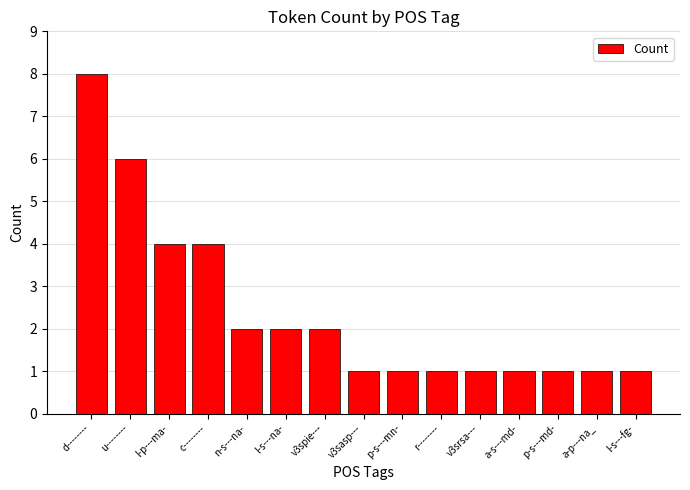

True or false: the data shows 1 at p-s---mn-.

True